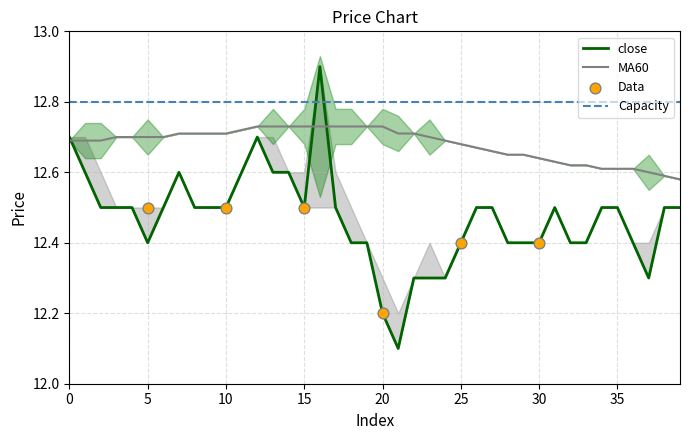

At which category is the sum across all series the highest?

16